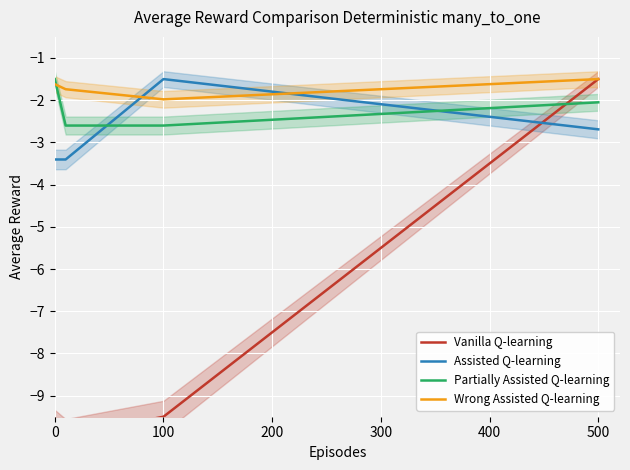

How many lines are shown in the chart?

4